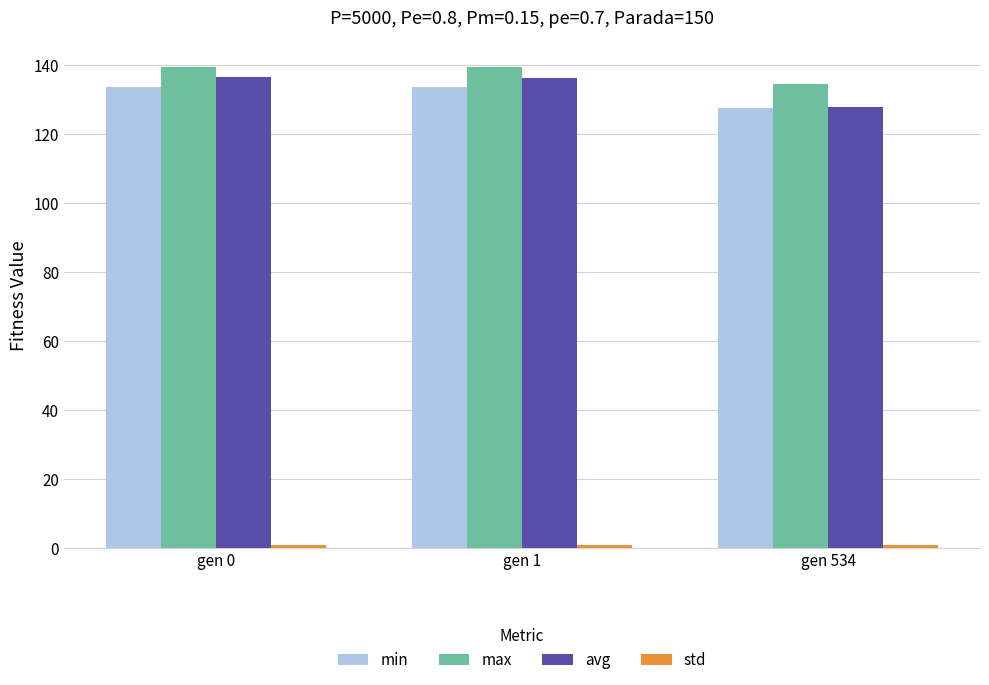

The min series shows 65.5 at gen 0. True or false?

False